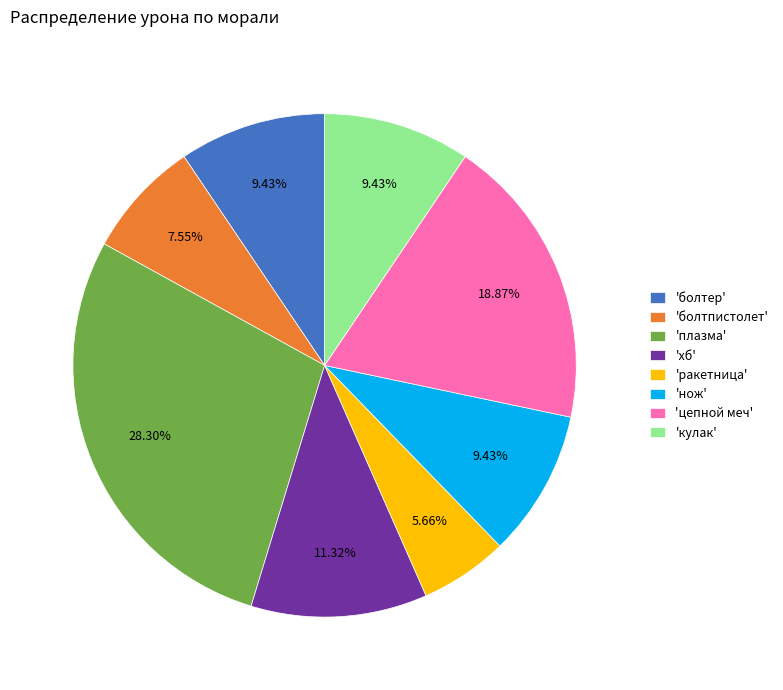

What is the ratio of the value at 'кулак' to the value at 'болтер'?

1.0